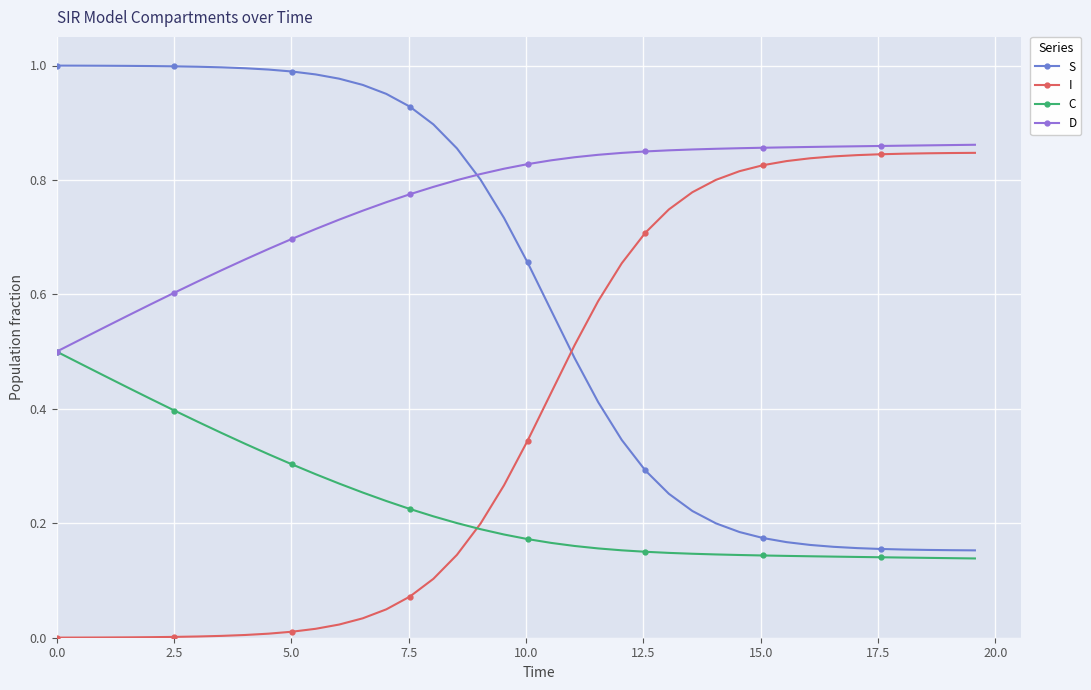

True or false: S and I cross at least once.

True